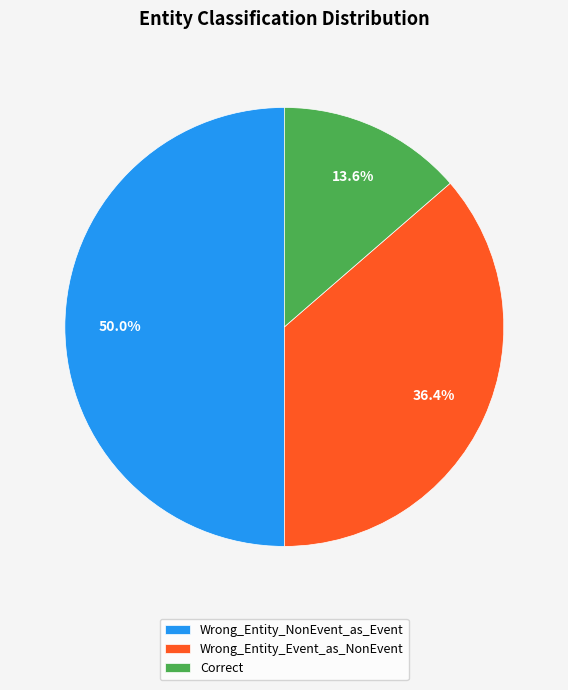

Does Correct account for over 50% of the chart?

No